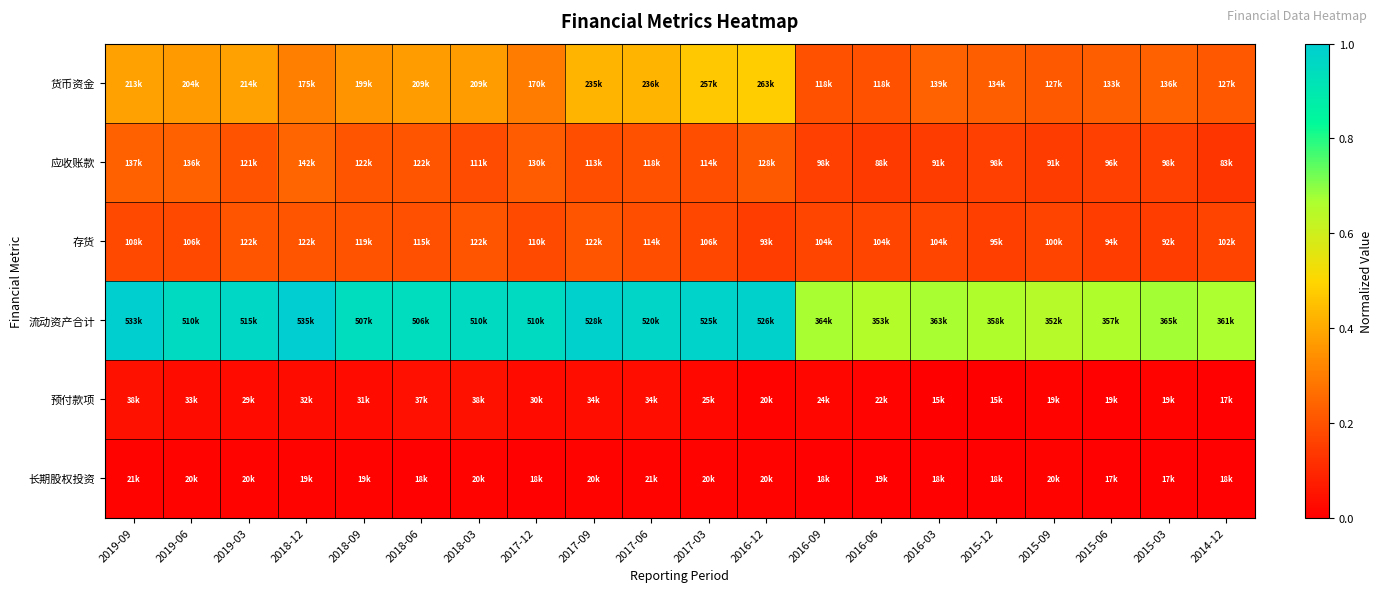

Which category has the highest value across all series?

2018-12